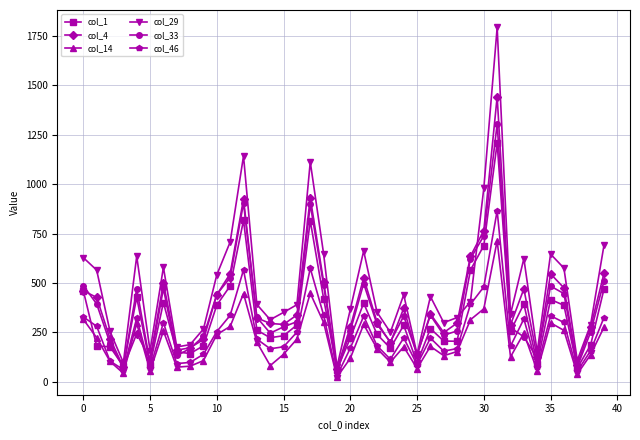

At how many categories does at least one series exceed 1302?

1